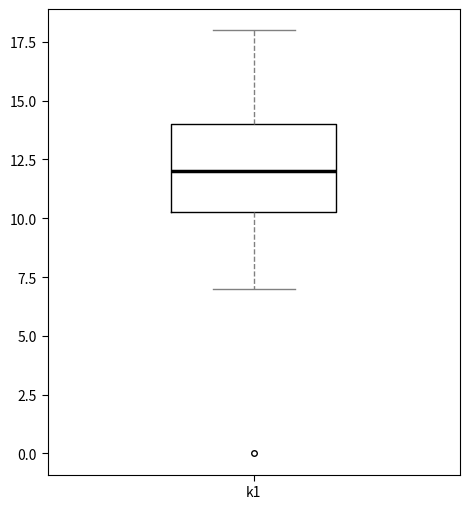

Transcribe this box plot: give where the median line is, the range the box spans, and where the two whiskers end, as read against the y-axis. The values are not printed on the chart, so give them approximately, as read against the axis.

median 12.0, box 10.5 to 14.0, whiskers 7.0 to 18.0